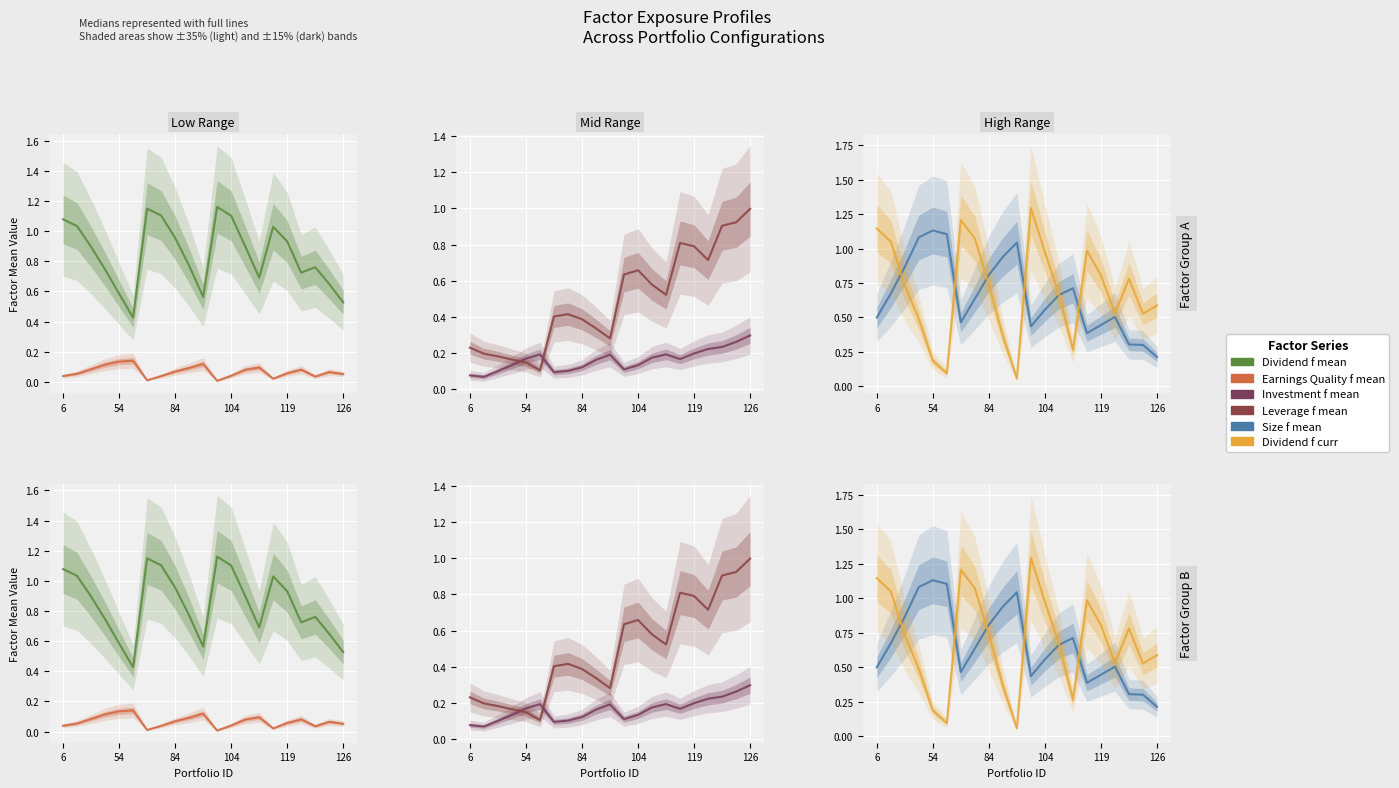

How many series are shown in this chart?

6